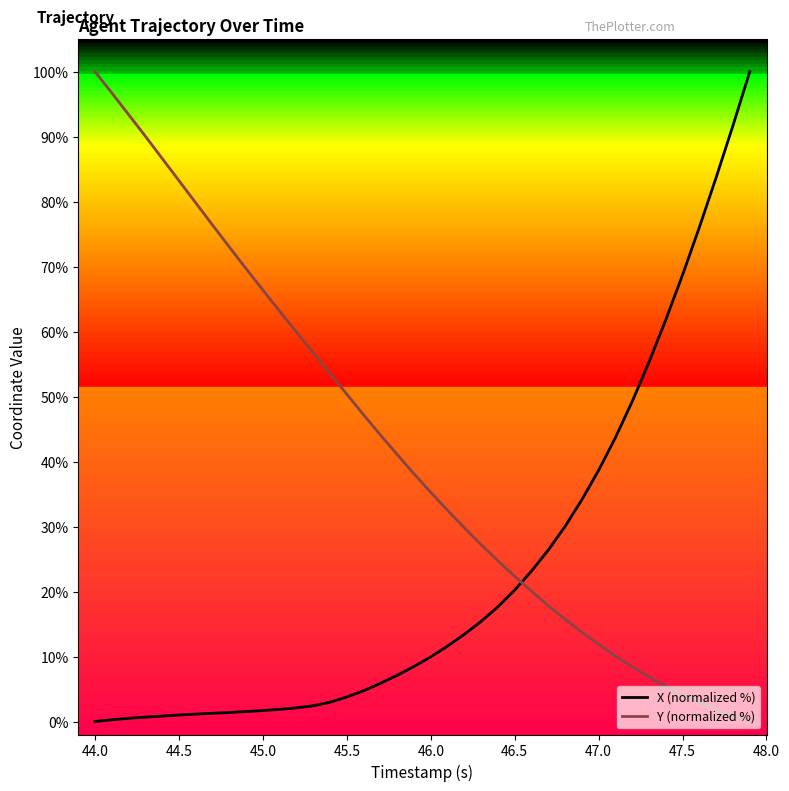

Which series has the largest total across all categories?

Y (normalized %)